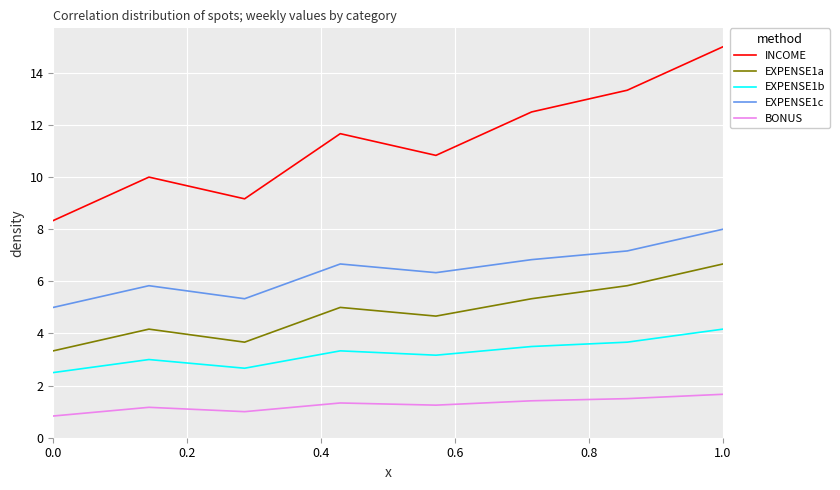

Rank the series by their maximum value, from lowest to highest.

BONUS, EXPENSE1b, EXPENSE1a, EXPENSE1c, INCOME